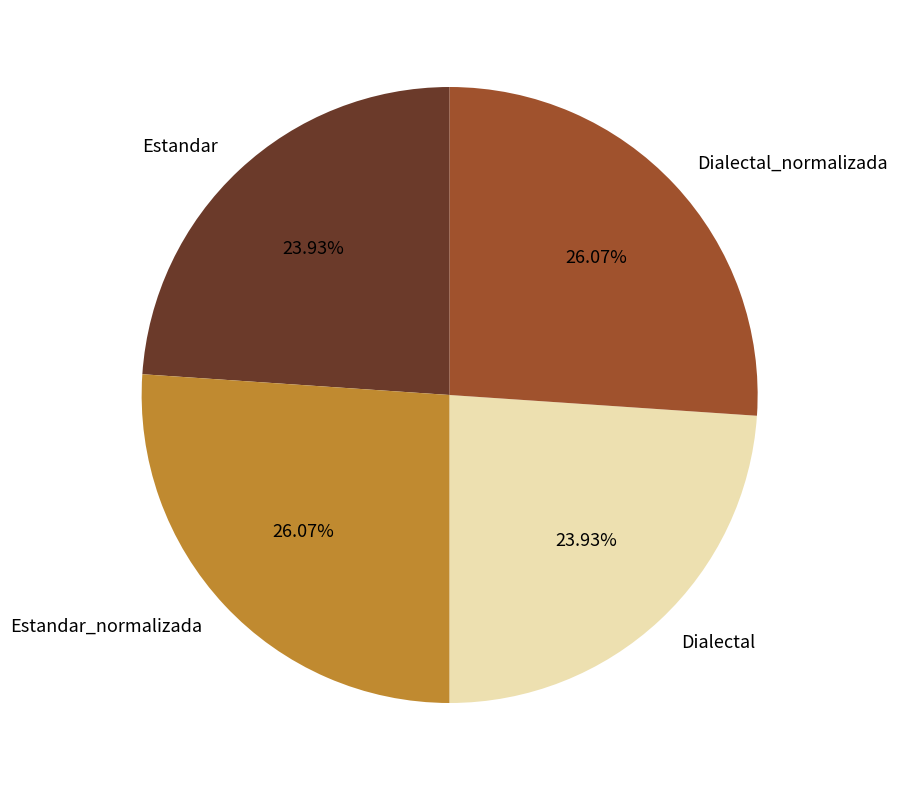

Is the sum of Dialectal_normalizada and Estandar_normalizada greater than half?

Yes